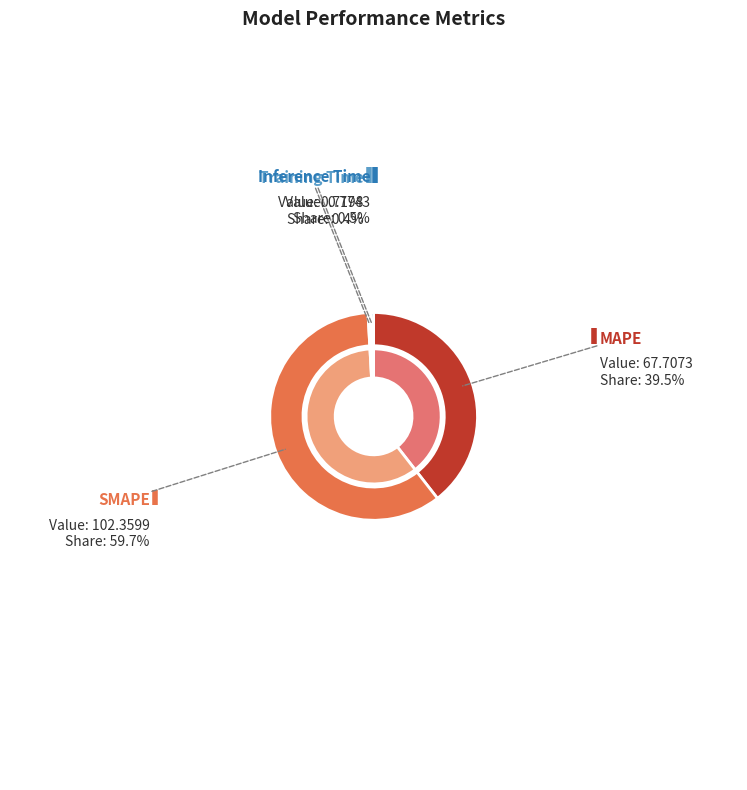

Combined, do Training Time and SMAPE account for over 50%?

Yes